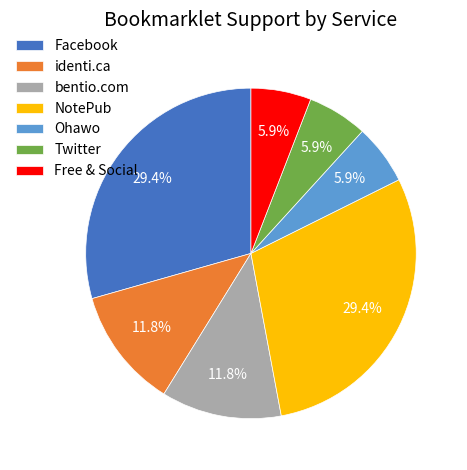

Is there any slice that represents more than half of the pie?

No